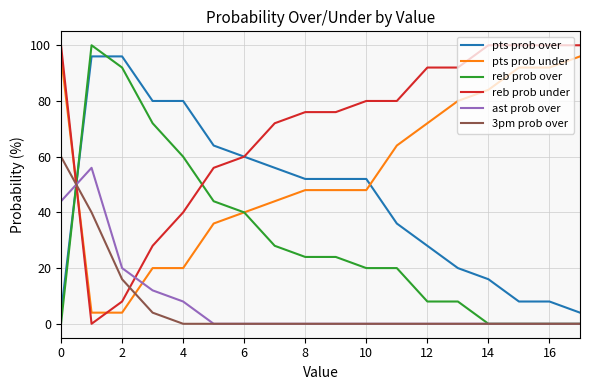

What is the highest value of the ast prob over series?

56